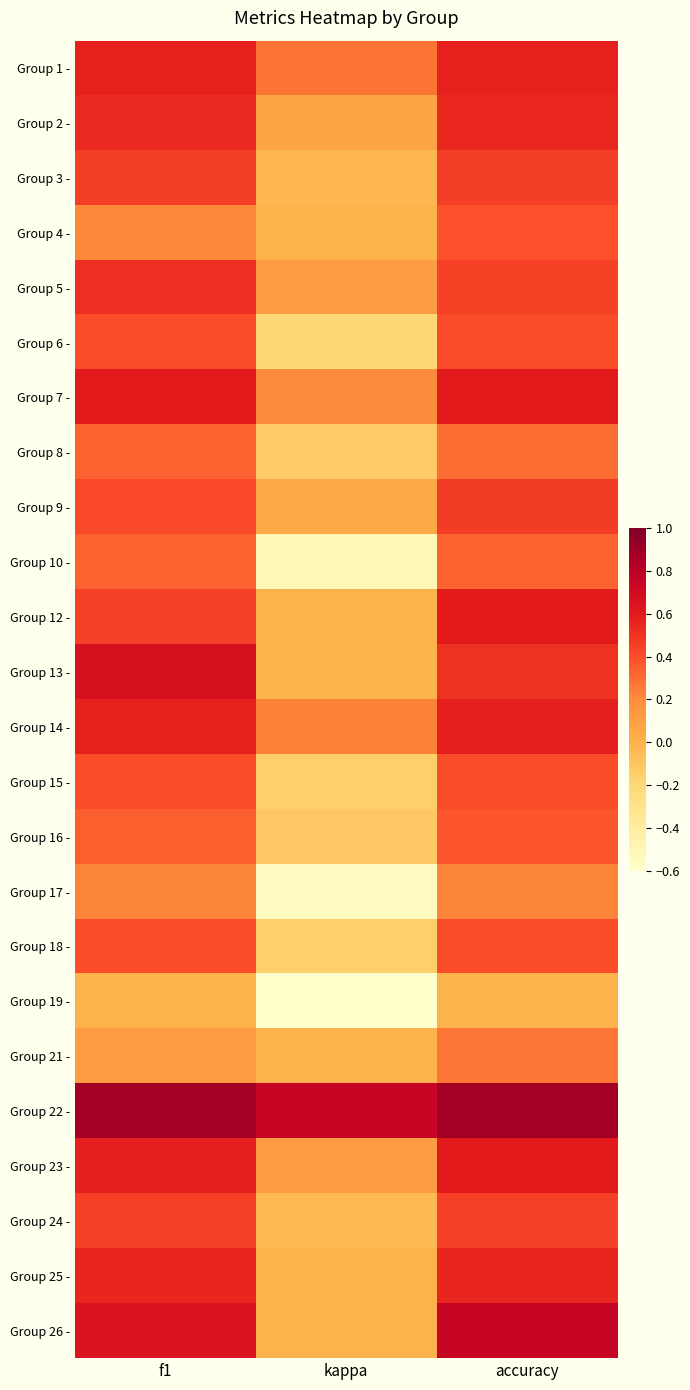

Reading left to right, list all the values displayed in this chart.

Group 1 -: f1=0.6	kappa=0.3	accuracy=0.6
Group 2 -: f1=0.5	kappa=0.1	accuracy=0.5
Group 3 -: f1=0.5	kappa=-0.0	accuracy=0.5
Group 4 -: f1=0.2	kappa=0.0	accuracy=0.4
Group 5 -: f1=0.5	kappa=0.1	accuracy=0.4
Group 6 -: f1=0.4	kappa=-0.2	accuracy=0.4
Group 7 -: f1=0.6	kappa=0.2	accuracy=0.6
Group 8 -: f1=0.3	kappa=-0.1	accuracy=0.3
Group 9 -: f1=0.4	kappa=0.0	accuracy=0.5
Group 10 -: f1=0.3	kappa=-0.5	accuracy=0.3
Group 12 -: f1=0.5	kappa=0.0	accuracy=0.6
Group 13 -: f1=0.7	kappa=0.0	accuracy=0.5
Group 14 -: f1=0.6	kappa=0.2	accuracy=0.6
Group 15 -: f1=0.4	kappa=-0.2	accuracy=0.4
Group 16 -: f1=0.3	kappa=-0.1	accuracy=0.4
Group 17 -: f1=0.2	kappa=-0.5	accuracy=0.2
Group 18 -: f1=0.4	kappa=-0.2	accuracy=0.4
Group 19 -: f1=0.0	kappa=-0.6	accuracy=0.0
Group 21 -: f1=0.1	kappa=0.0	accuracy=0.3
Group 22 -: f1=0.9	kappa=0.8	accuracy=0.9
Group 23 -: f1=0.6	kappa=0.1	accuracy=0.6
Group 24 -: f1=0.5	kappa=-0.0	accuracy=0.5
Group 25 -: f1=0.6	kappa=0.0	accuracy=0.6
Group 26 -: f1=0.6	kappa=0.0	accuracy=0.8